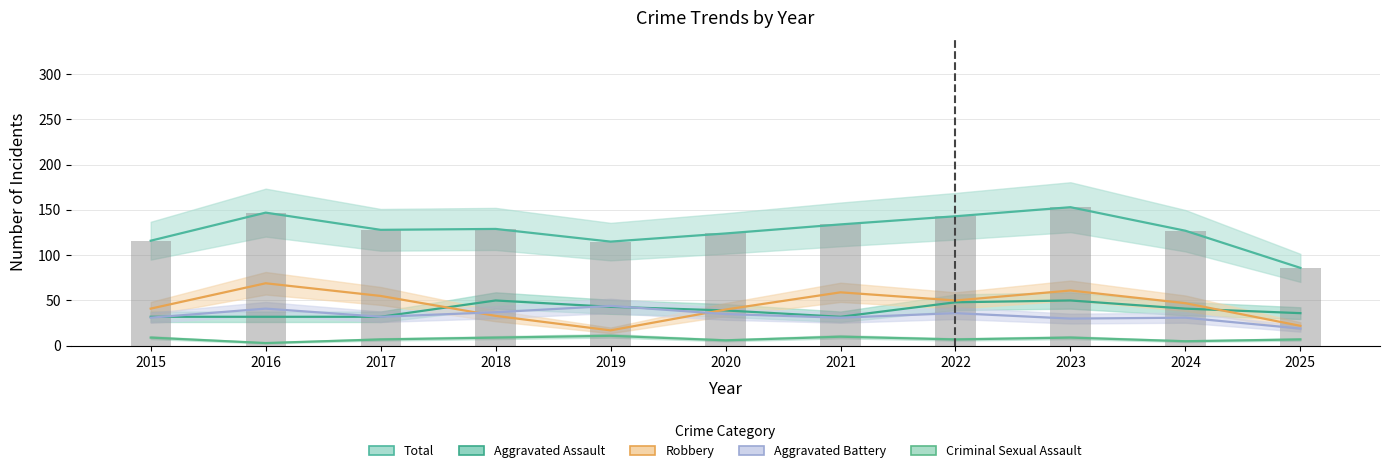

Reading left to right, extract all data points from this chart.

Aggravated Assault: 2015=32	2016=32	2017=32	2018=50	2019=43	2020=39	2021=32	2022=48	2023=50	2024=41	2025=36
Aggravated Battery: 2015=31	2016=41	2017=32	2018=37	2019=44	2020=35	2021=31	2022=36	2023=30	2024=31	2025=19
Criminal Sexual Assault: 2015=9	2016=3	2017=7	2018=9	2019=11	2020=6	2021=10	2022=7	2023=9	2024=5	2025=7
Robbery: 2015=41	2016=69	2017=55	2018=33	2019=17	2020=40	2021=59	2022=50	2023=61	2024=47	2025=22
Total: 2015=116	2016=147	2017=128	2018=129	2019=115	2020=124	2021=134	2022=143	2023=153	2024=127	2025=86